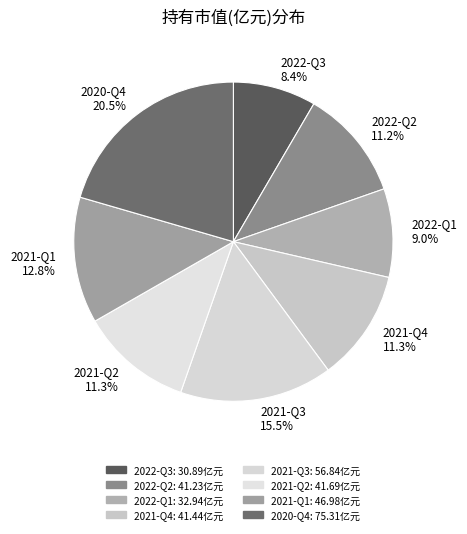

What is the ratio of the value at 2021-Q2 11.3% to the value at 2021-Q1 12.8%?

0.9